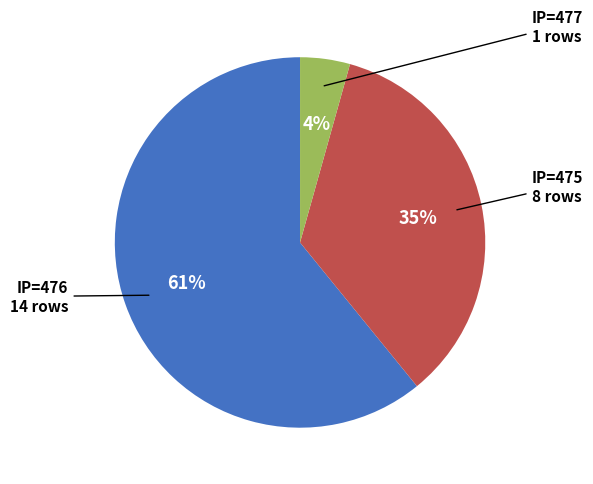

Is there any slice that represents more than half of the pie?

Yes